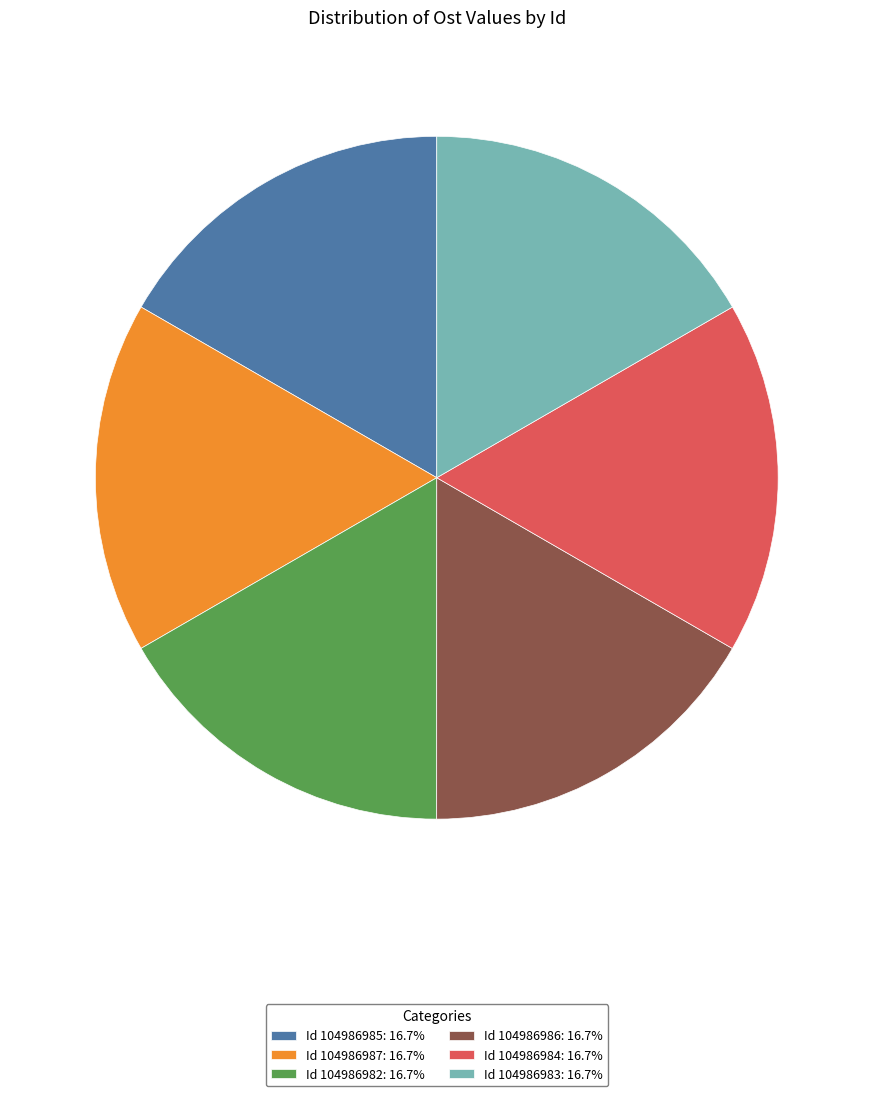

Does Id 104986984: 16.7% account for over 50% of the chart?

No